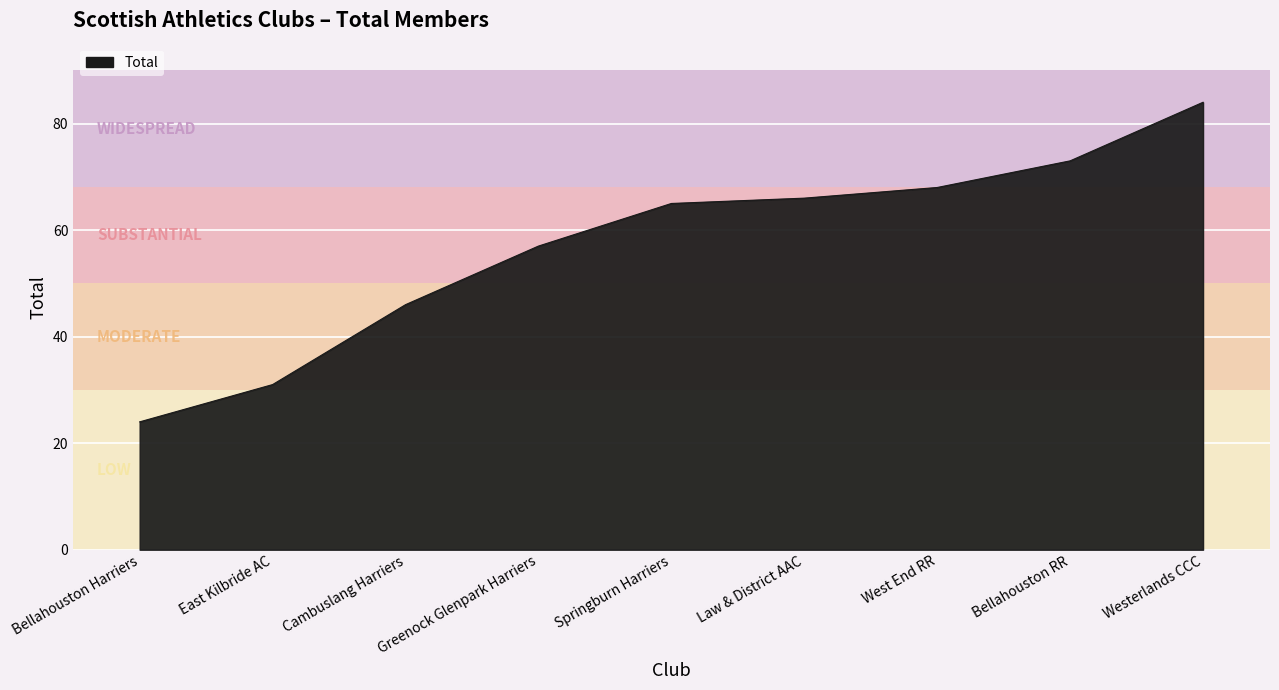

What is the smallest value displayed?

24